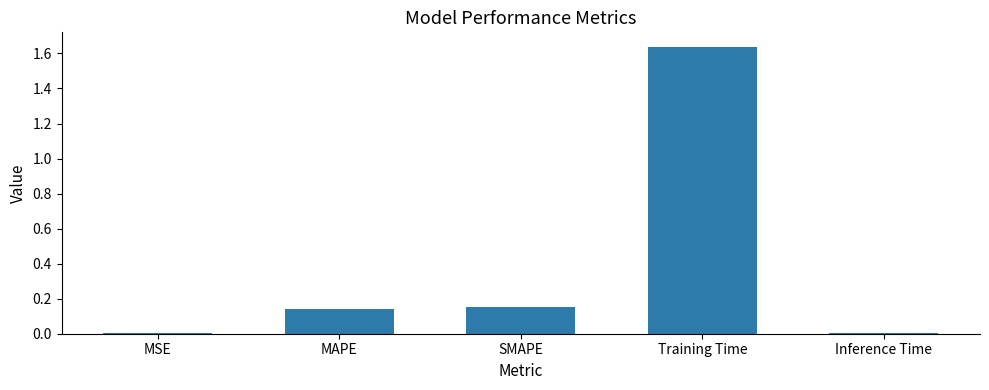

Which category has the highest value across all series?

Training Time